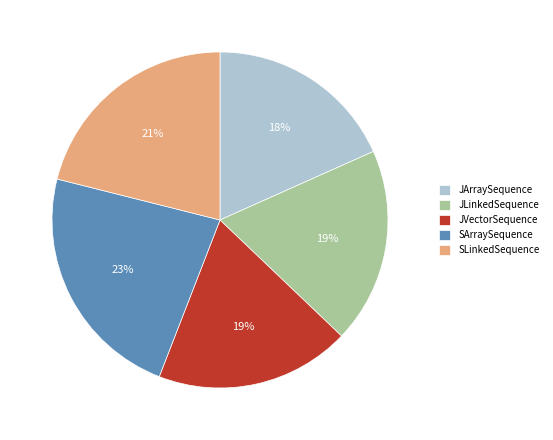

Is it true that JArraySequence is 9% of the pie?

False